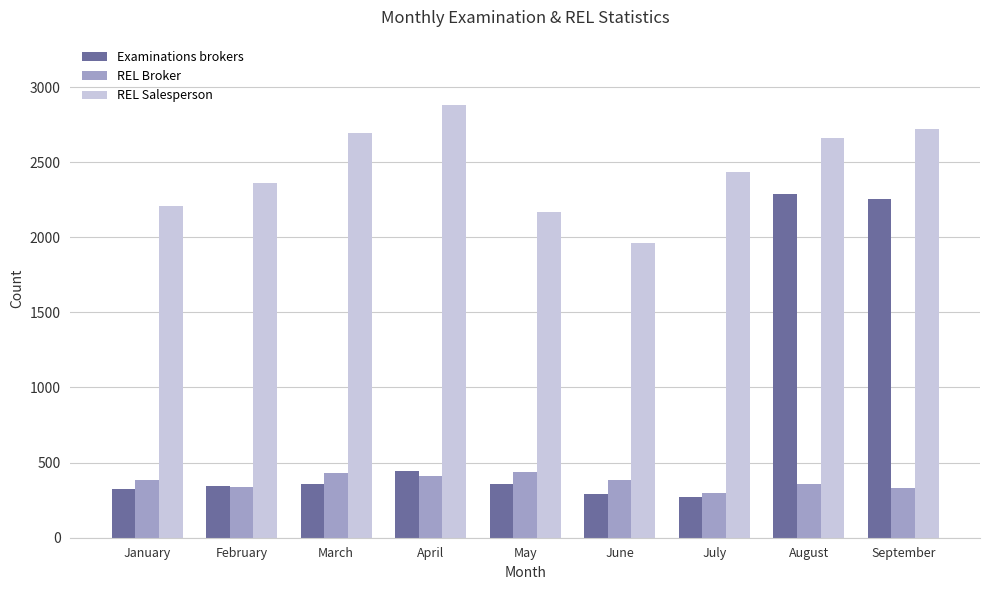

Which series has the largest total across all categories?

REL Salesperson